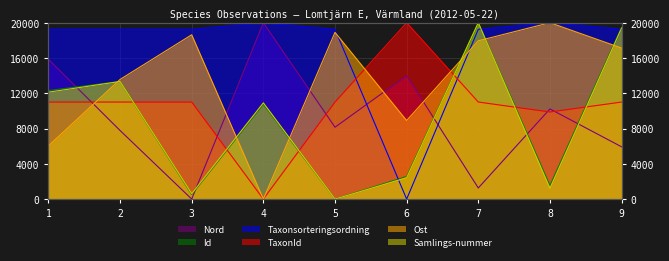

Does the chart have visible grid lines?

Yes